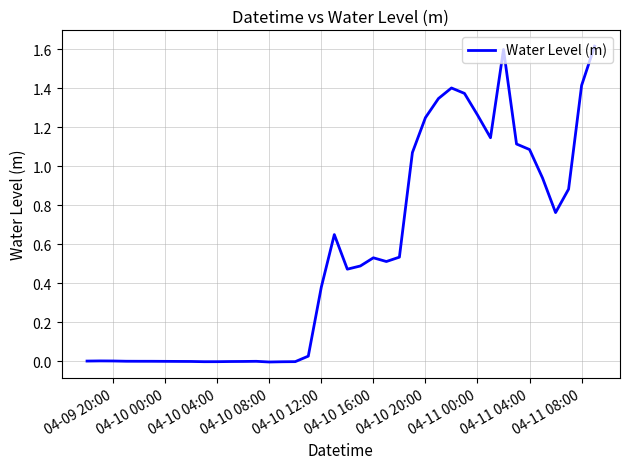

What is the greatest value displayed?

1.6